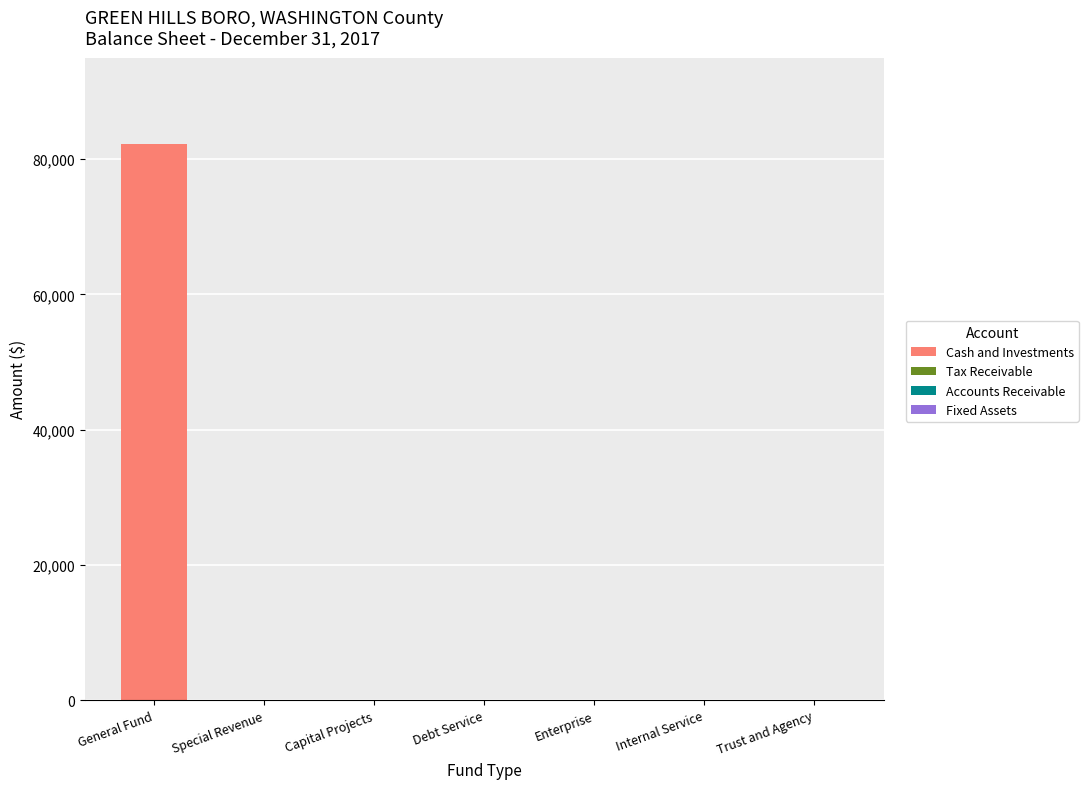

How many data points does each series have?

7